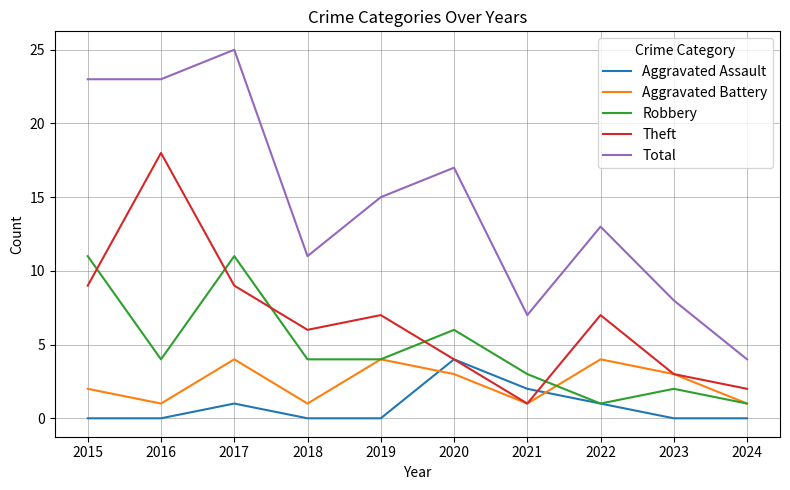

At which category is the sum across all series the highest?

2017